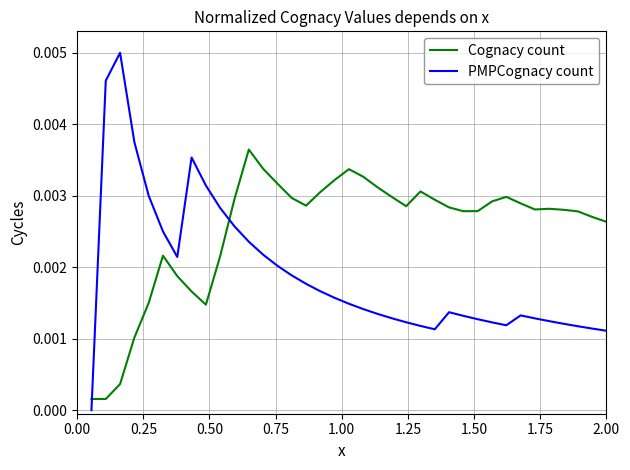

What are all the series names shown in the legend?

Cognacy count, PMPCognacy count